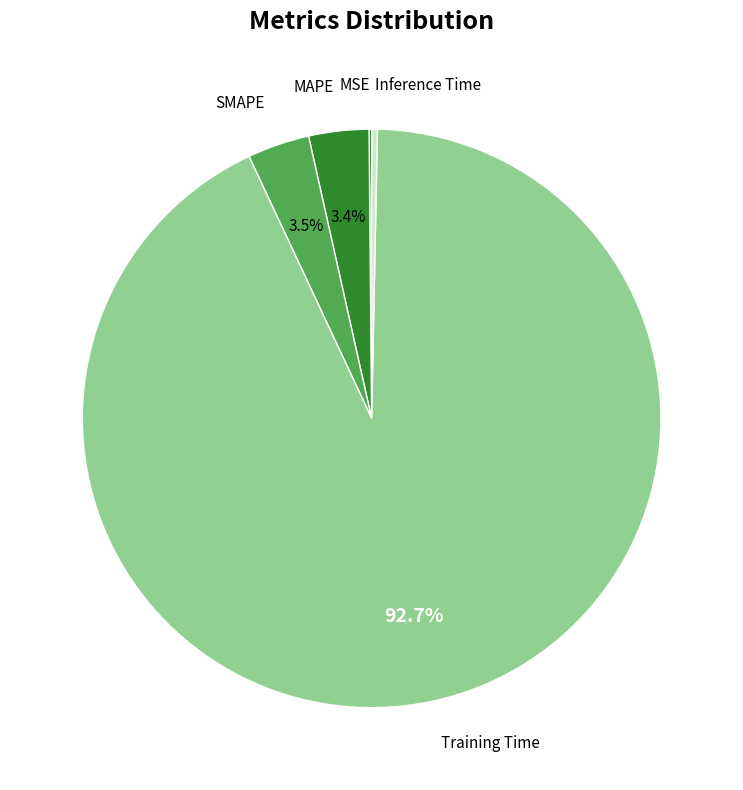

Which has a higher value, Inference Time or Training Time?

Training Time